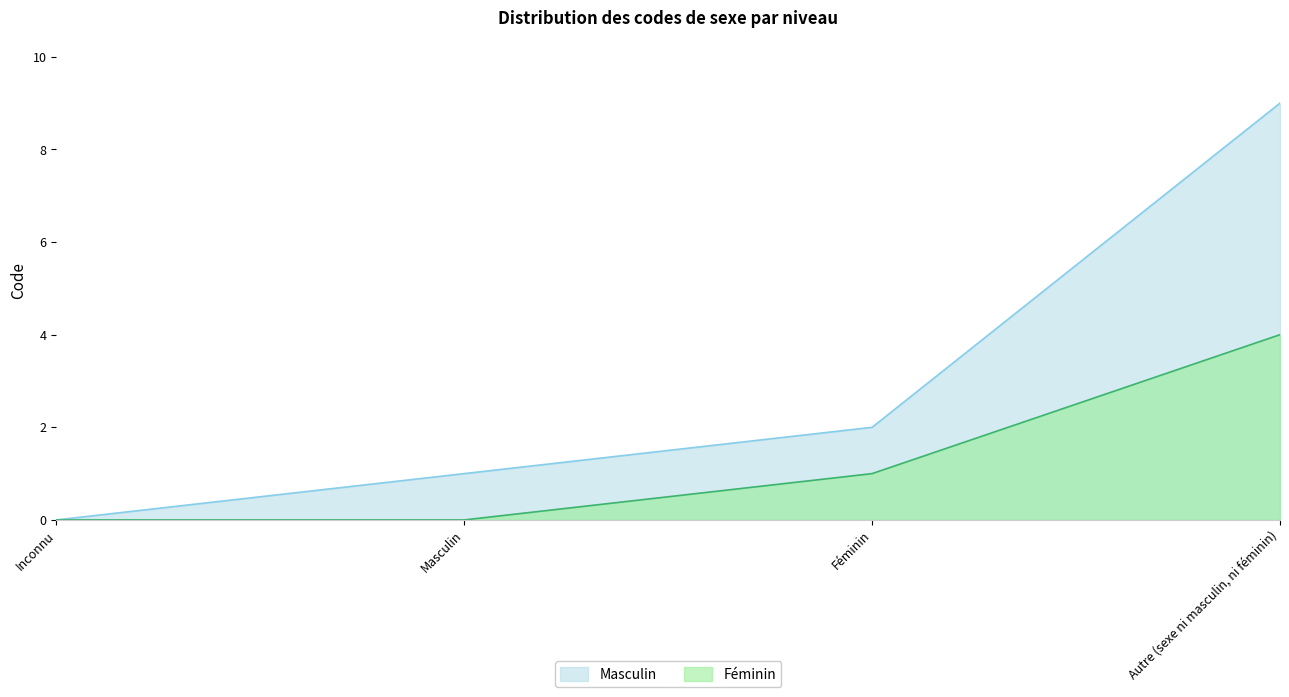

What is the average value of the Féminin series?

1